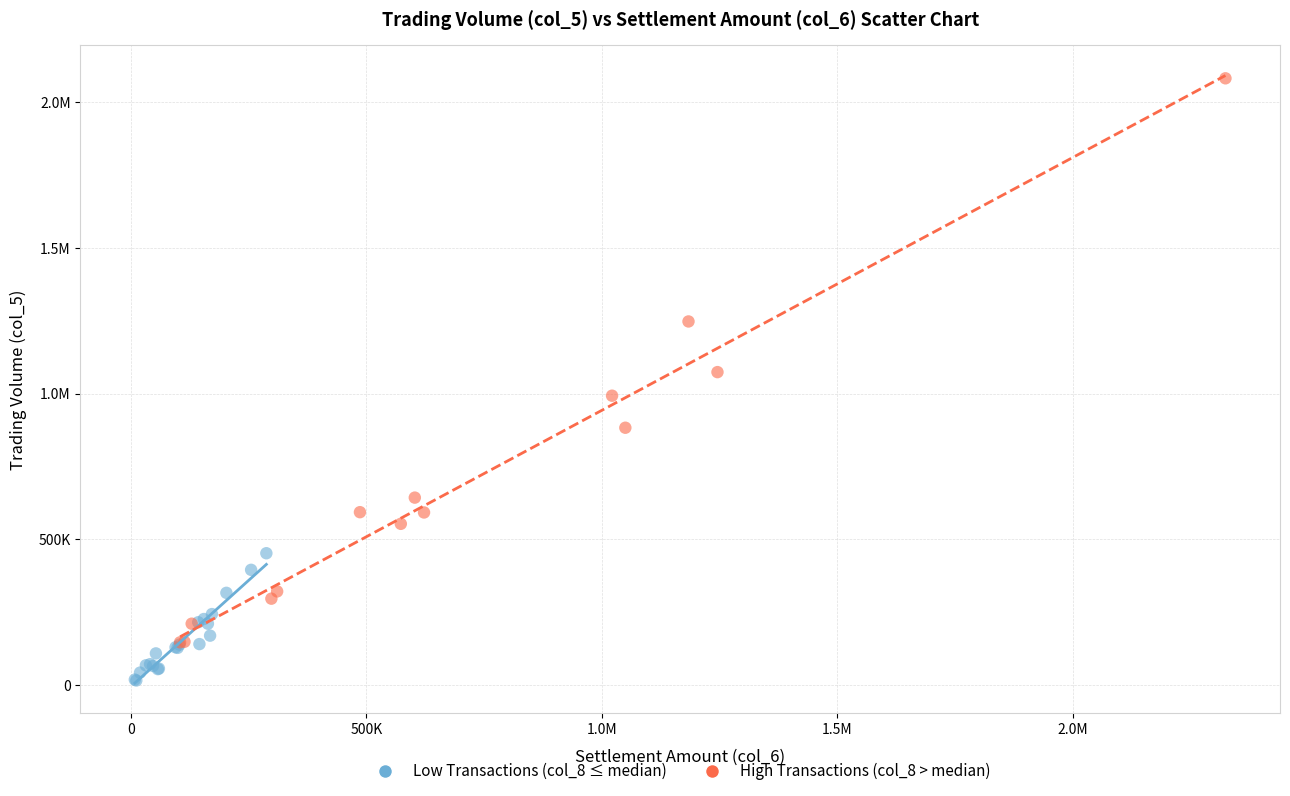

What are all the series names shown in the legend?

Low Transactions (col_8 ≤ median), High Transactions (col_8 > median)